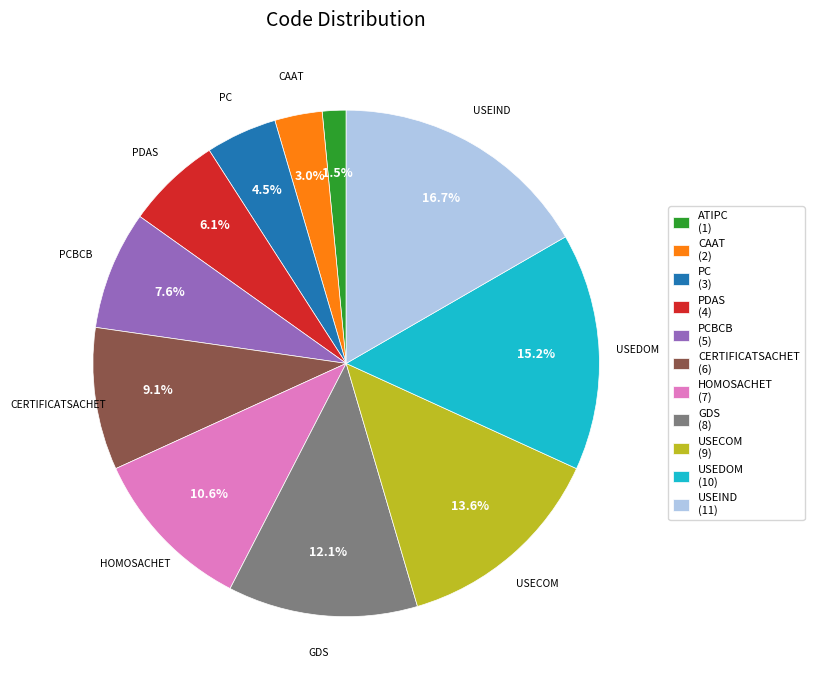

Is GDS (8) the majority of the pie?

No